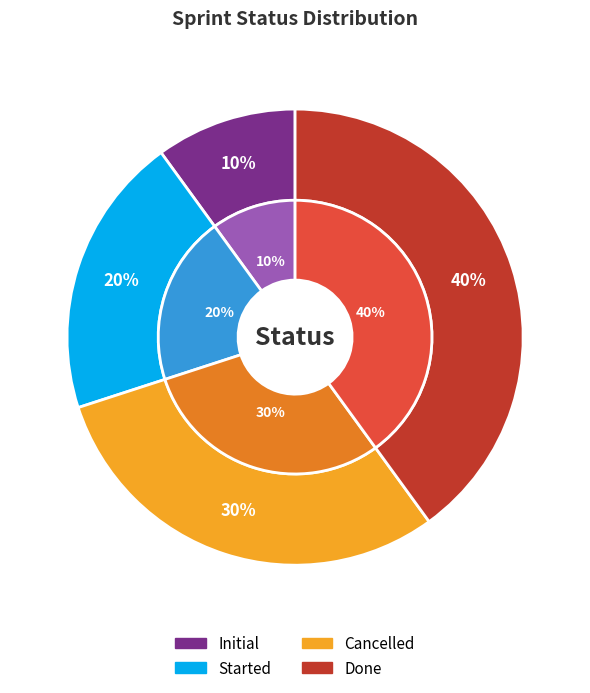

Is there any slice that represents more than half of the pie?

No